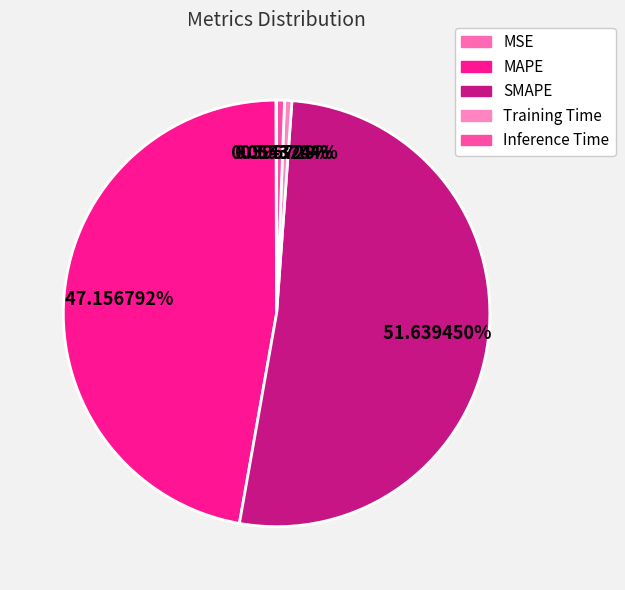

What portion of the pie excludes Inference Time?

99.4%